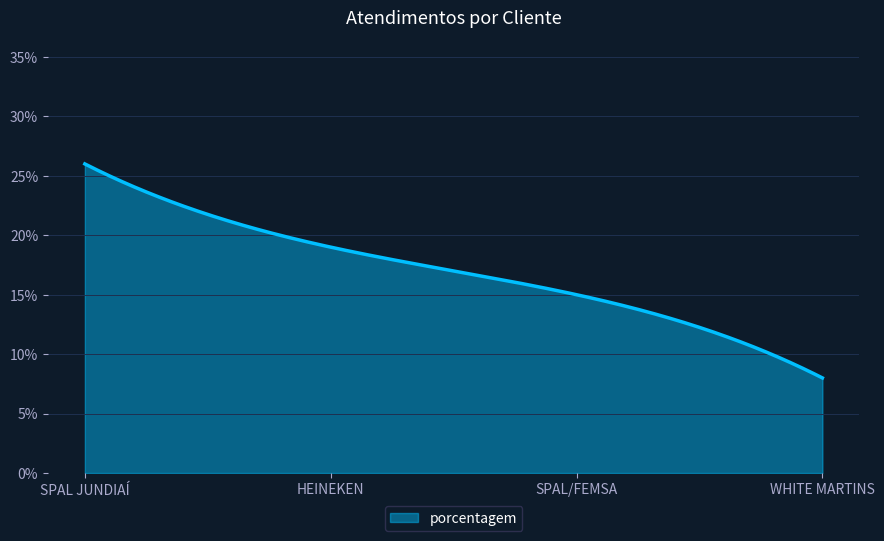

What is the difference between the maximum and minimum values?

18.0